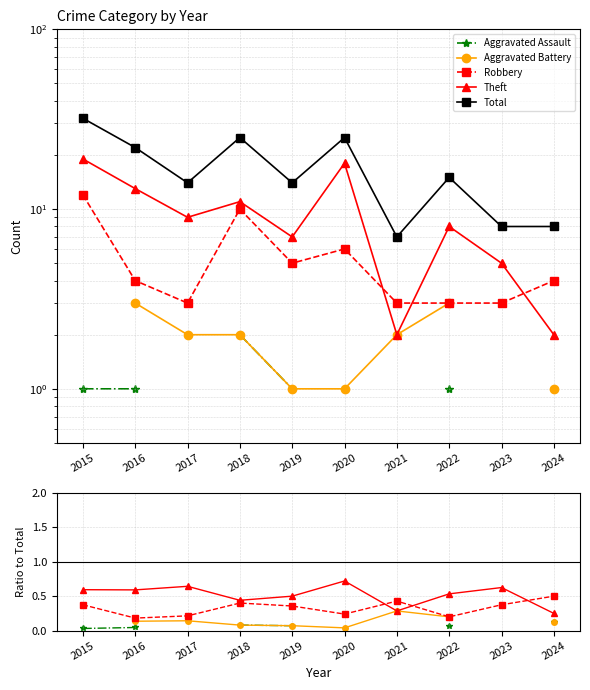

Which category has the highest value in the Theft series?

2020